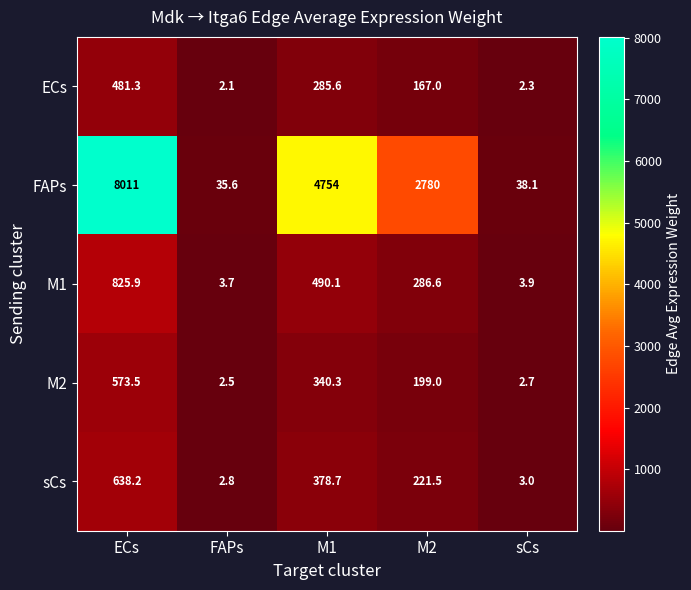

Which category has the lowest value in the FAPs series?

FAPs